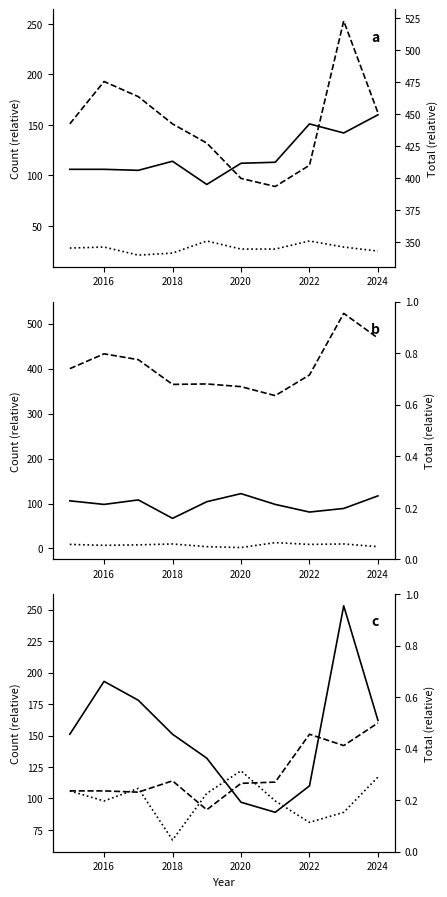

Reading left to right, transcribe all the data shown in this chart.

Aggravated Assault: 106	106	105	114	91	112	113	151	142	160
Robbery: 151	193	178	151	132	97	89	110	253	162
Criminal Sexual Assault: 28	29	21	23	35	27	27	35	29	25
Aggravated Battery: 106	98	108	67	104	122	98	81	89	117
Total: 400	433	420	365	366	360	340	386	523	468
Homicide: 9	7	8	10	4	2	13	9	10	4